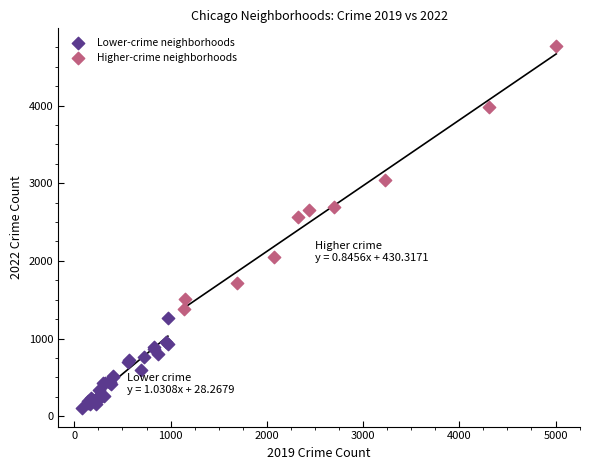

Which series contains the lowest Y value?

Lower-crime neighborhoods